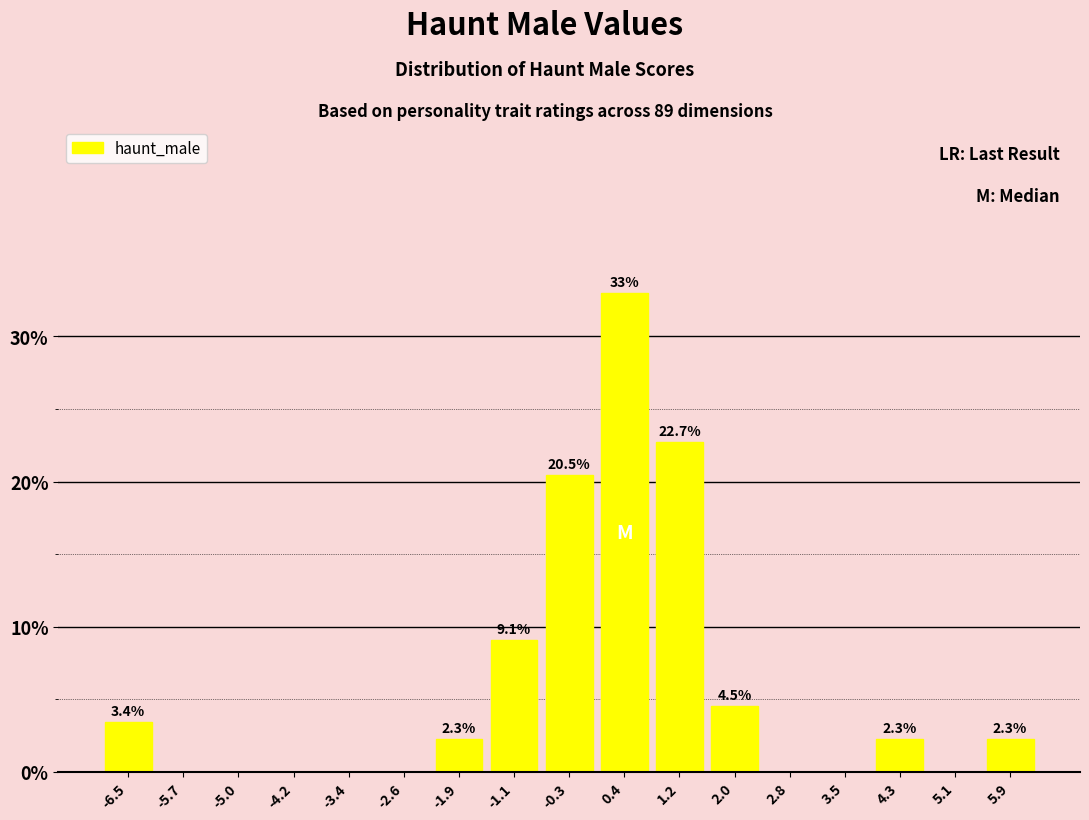

Which range on the x-axis has the tallest bar?

0.1 to 0.8